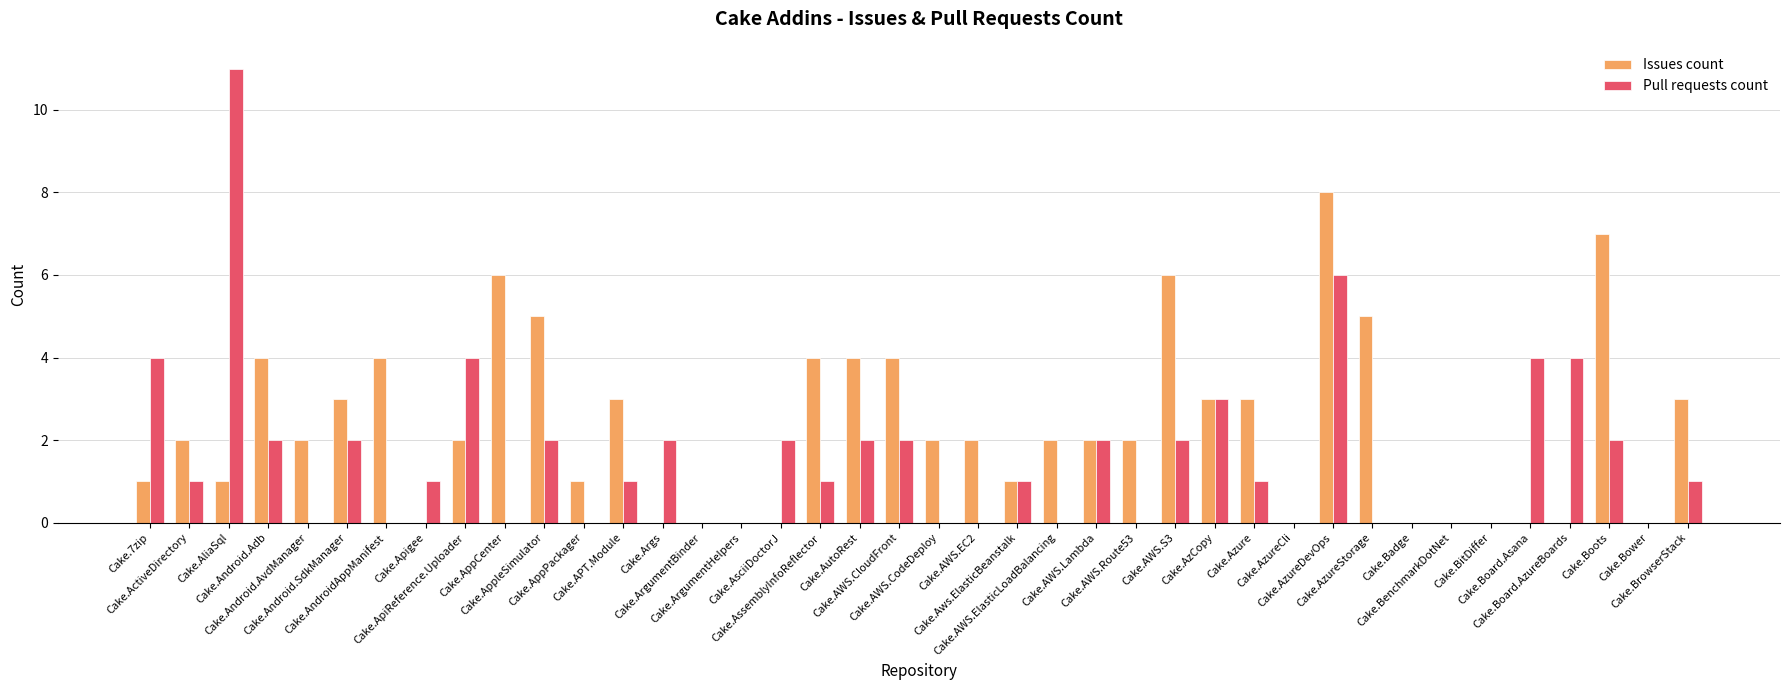

Which series has the largest total across all categories?

Issues count